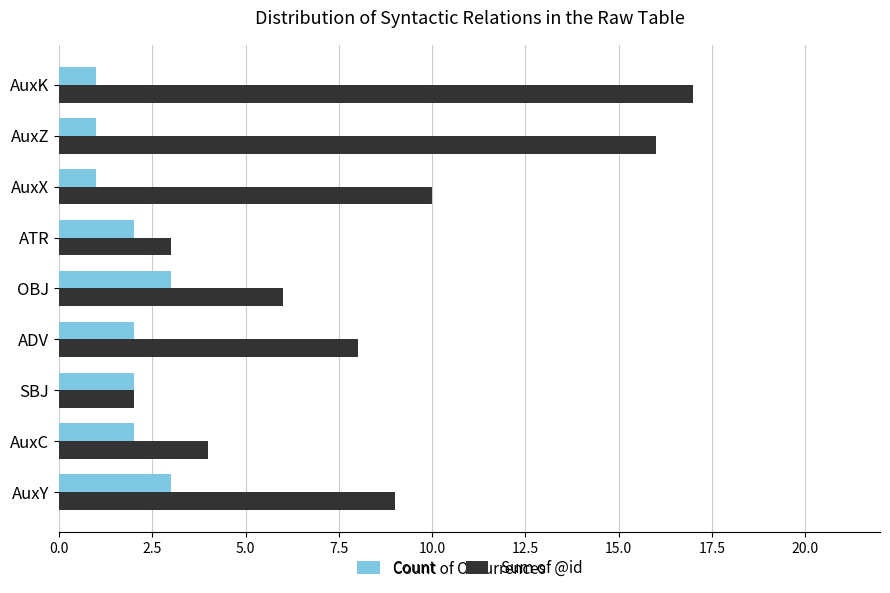

At which label does Sum of @id reach its peak?

AuxK